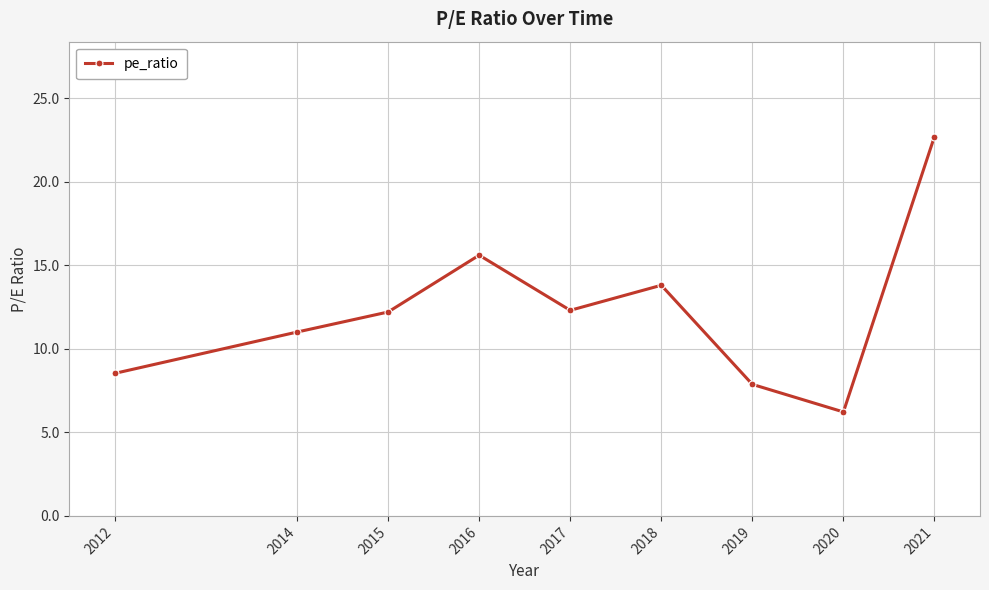

How many points are higher than both their immediate neighbors (excluding endpoints)?

2